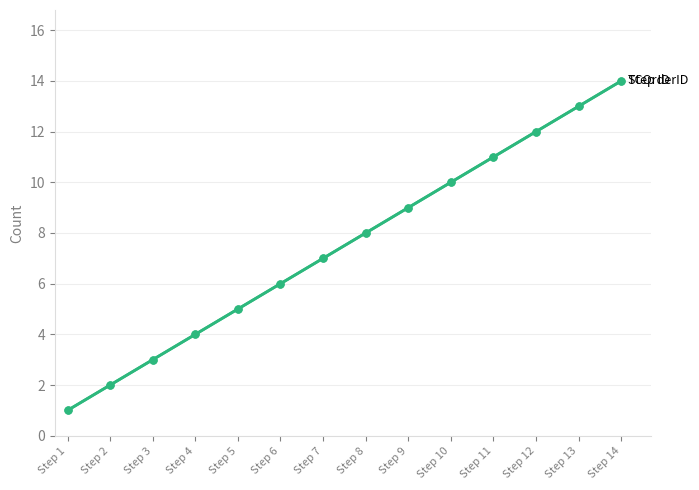

Which category has the highest value across all series?

Step 14